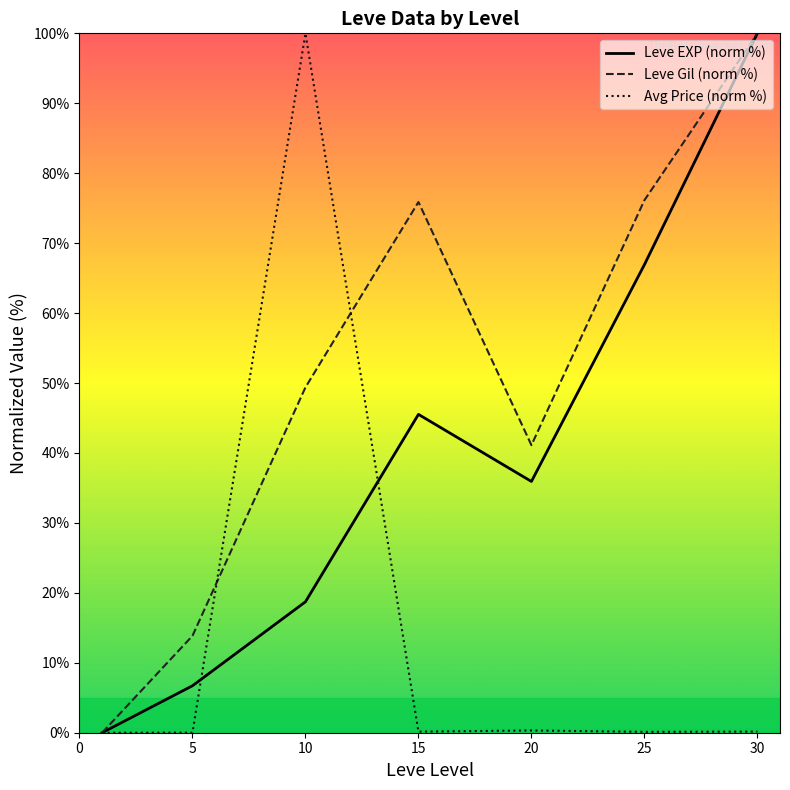

What are all the series names shown in the legend?

Leve EXP (norm %), Leve Gil (norm %), Avg Price (norm %)